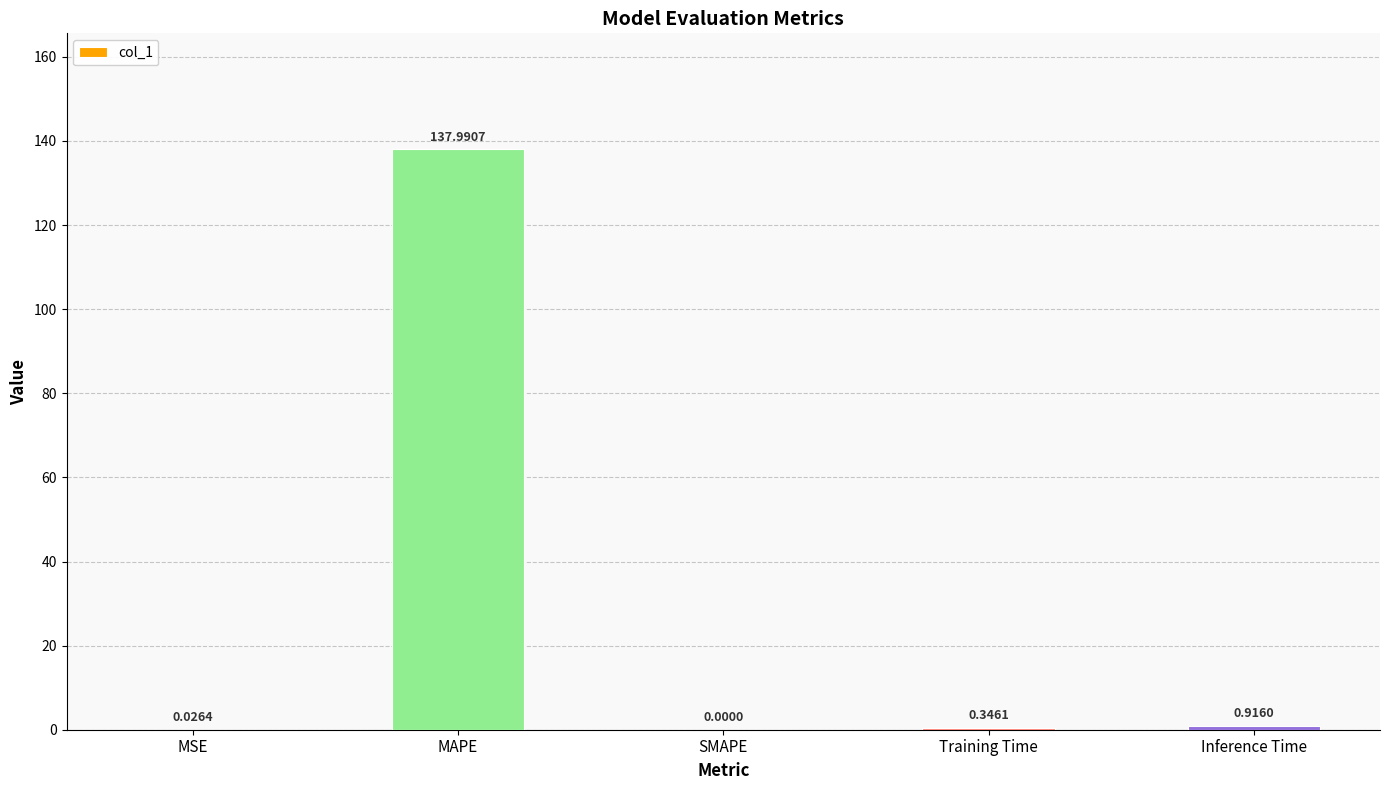

What is the average value?

27.9